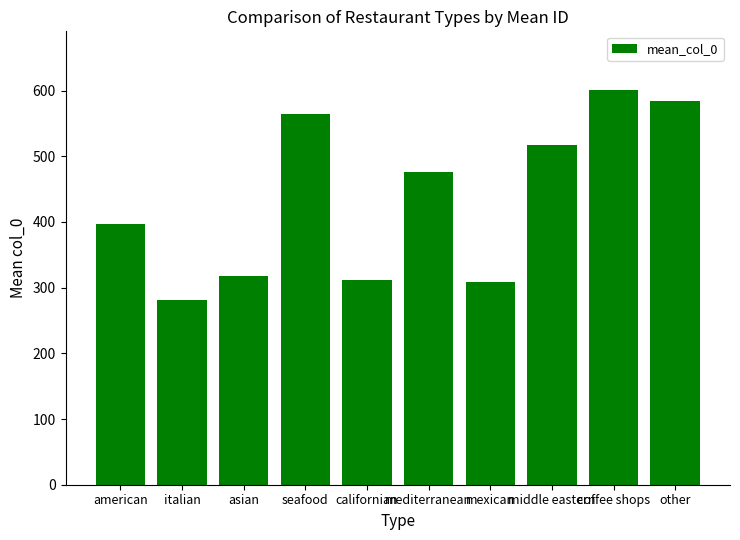

Which category has the highest value across all series?

coffee shops